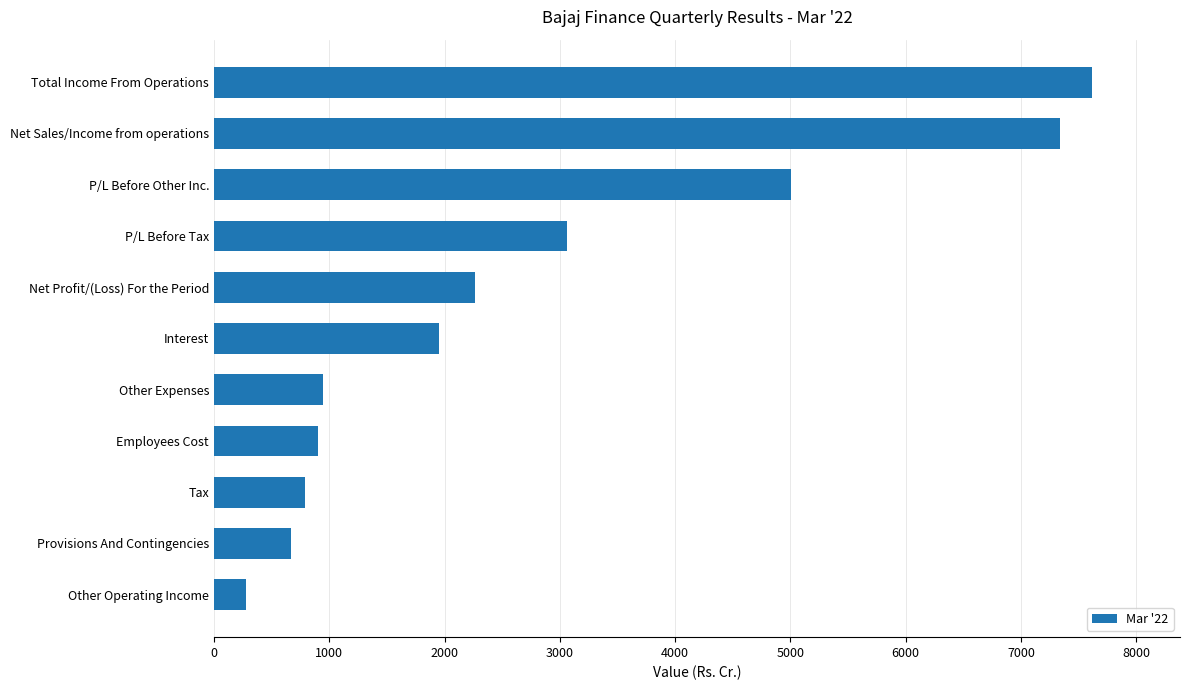

The value at Interest is 1947.8. True or false?

True